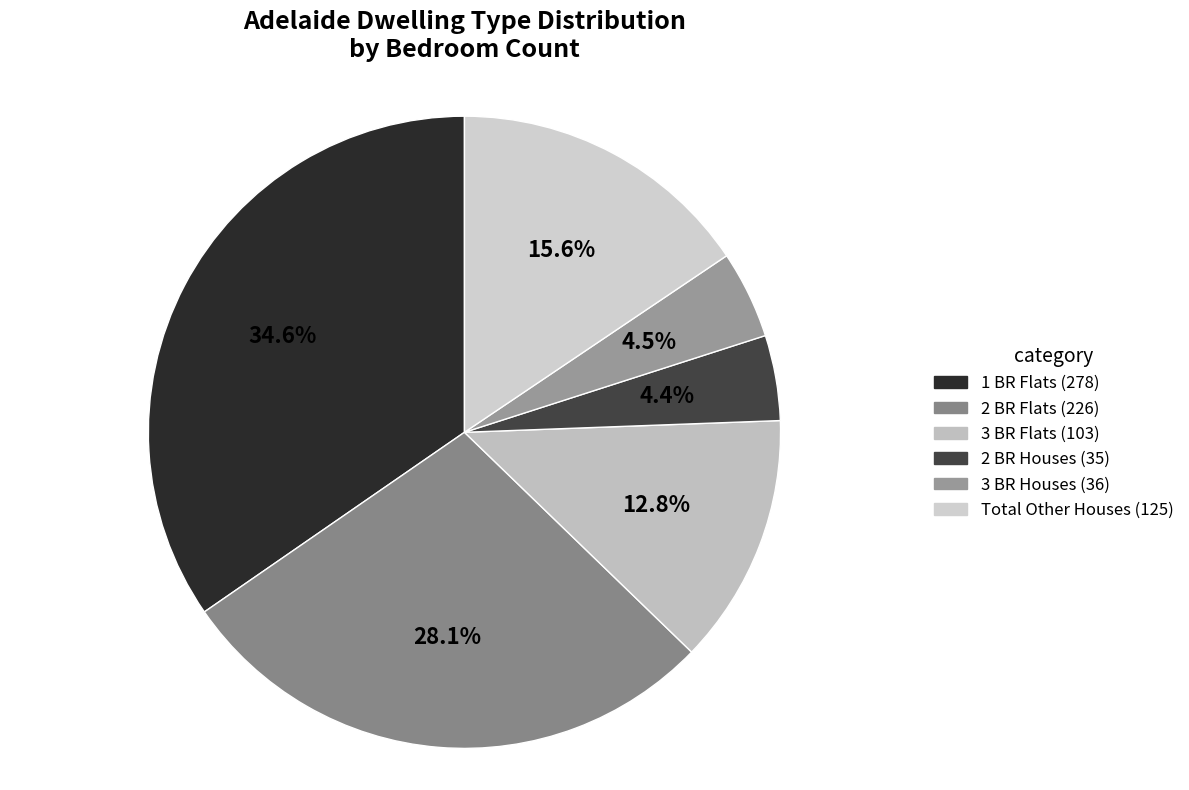

Count the number of slices in the pie.

6